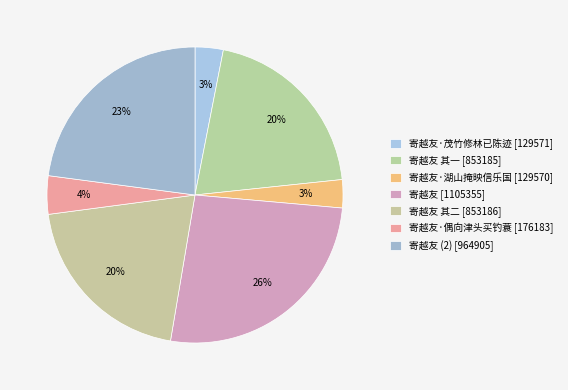

Rank the categories by value from highest to lowest.

寄越友, 寄越友, 寄越友 其二, 寄越友 其一, 寄越友·偶向津头买钓蓑, 寄越友·茂竹修林已陈迹, 寄越友·湖山掩映信乐国